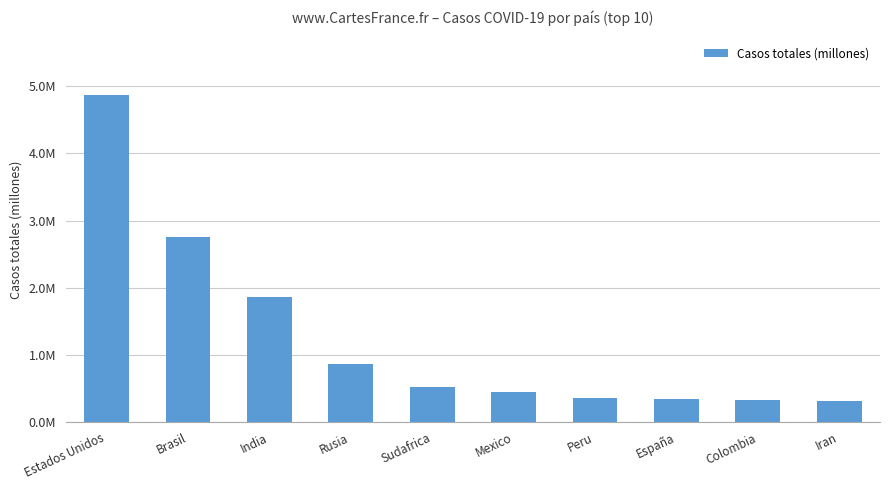

What is the value of the 10th bar from the left?

0.3